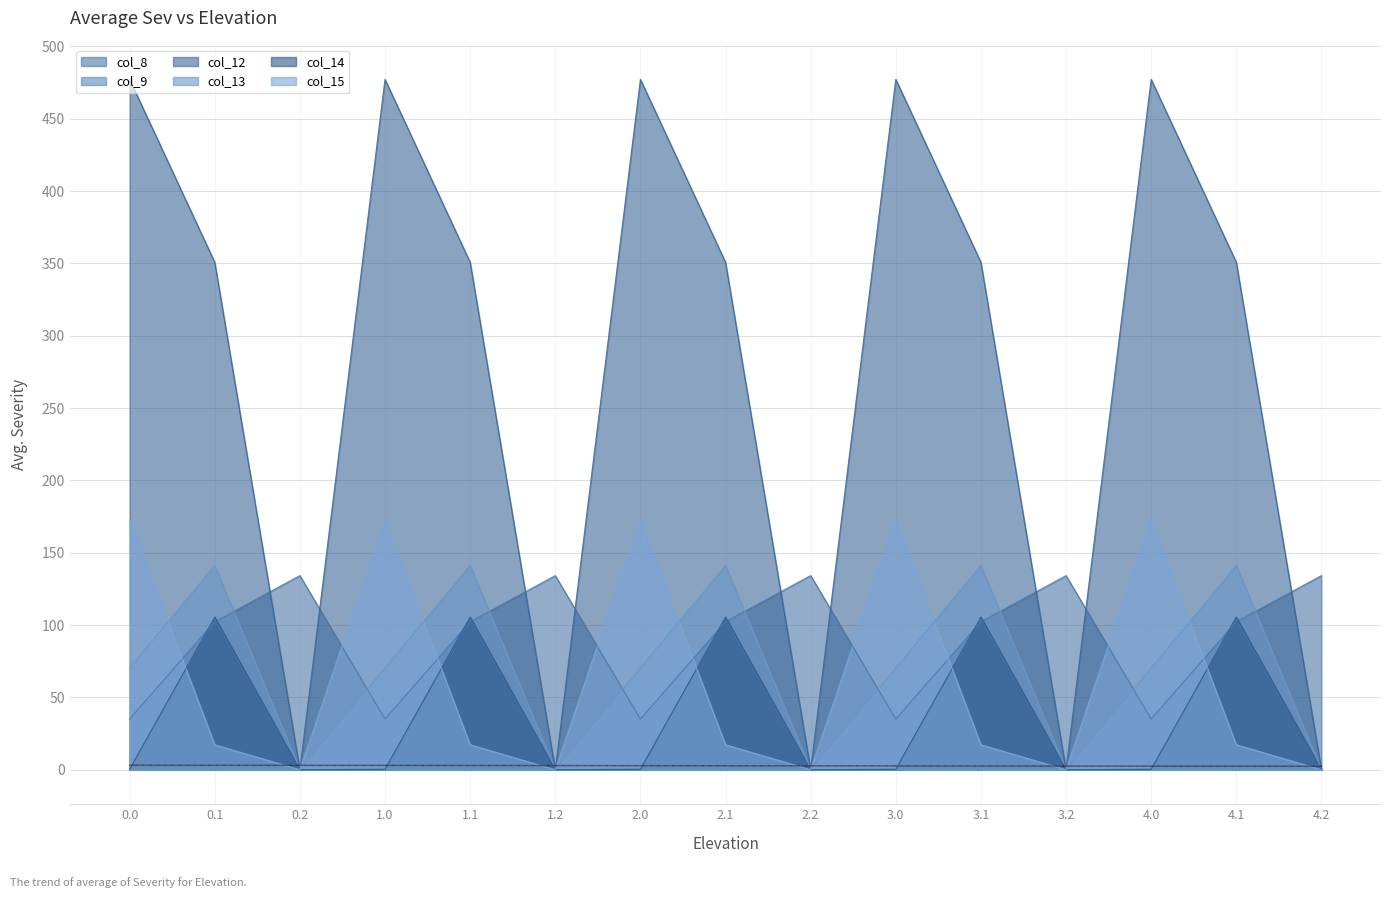

Rank the series at 4.2 from highest to lowest value.

col_8, col_9, col_12, col_13, col_14, col_15